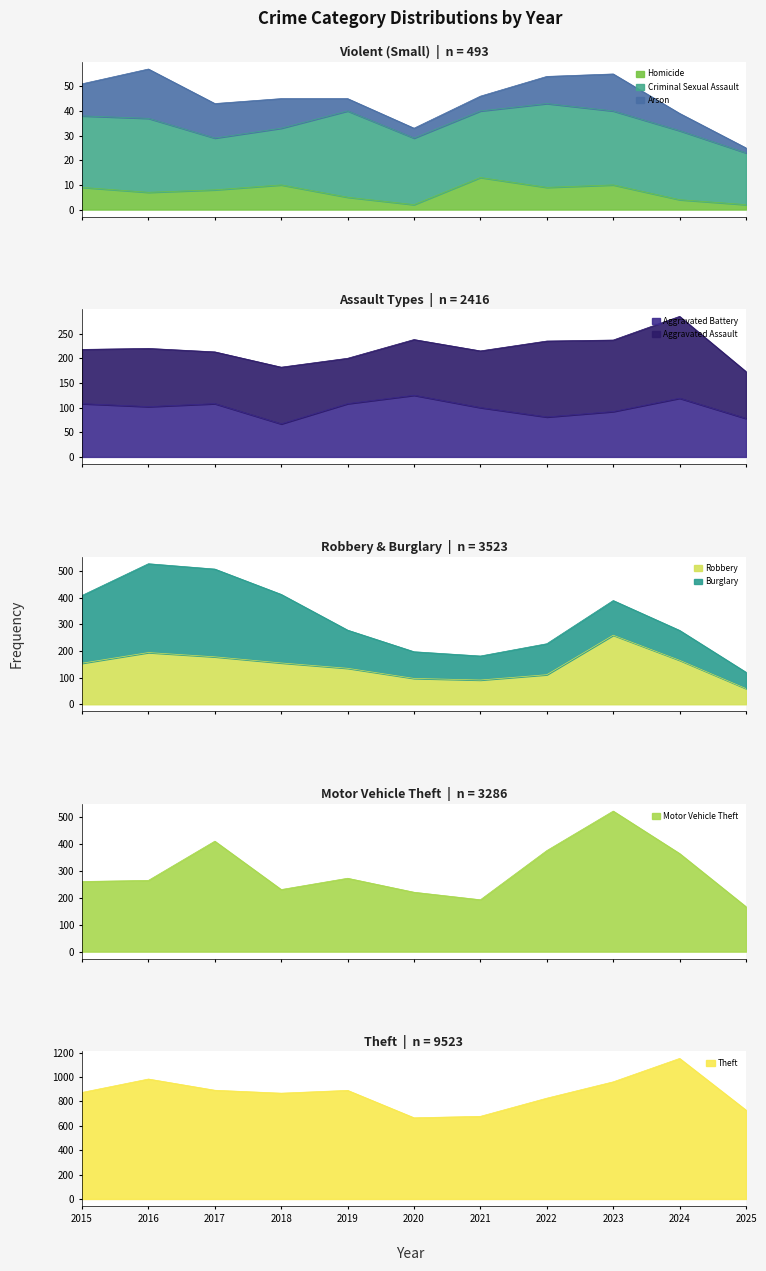

What is the highest value of the Homicide series?

13